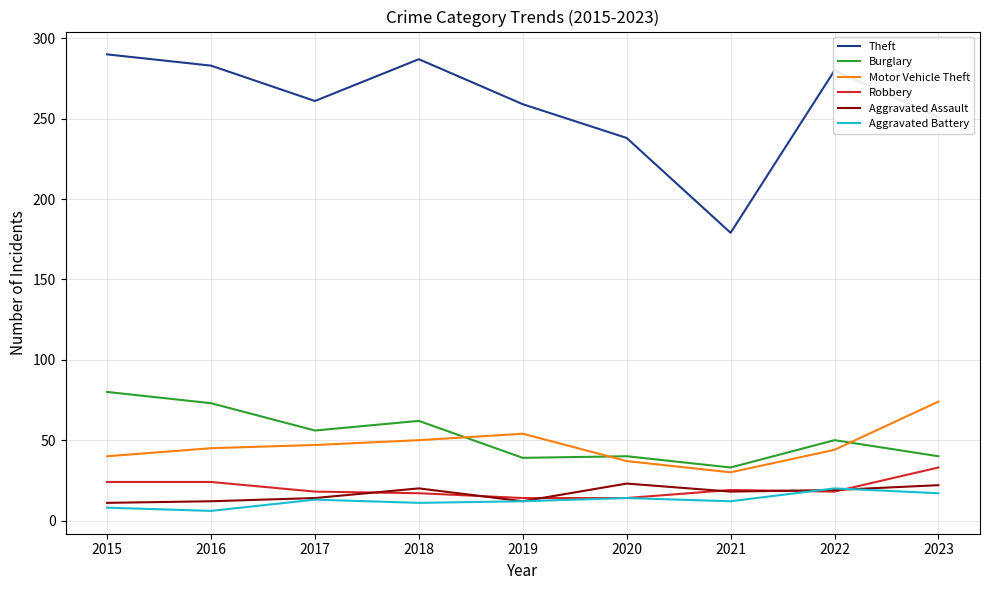

The value of Motor Vehicle Theft at 2019 is 79. True or false?

False